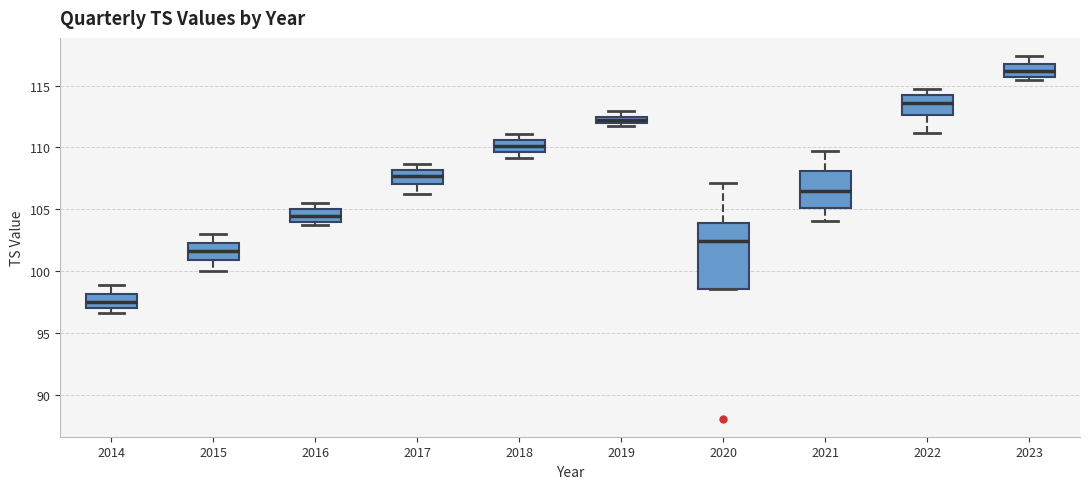

Comparing the boxes themselves (not the whiskers), which one is the tallest?

2020